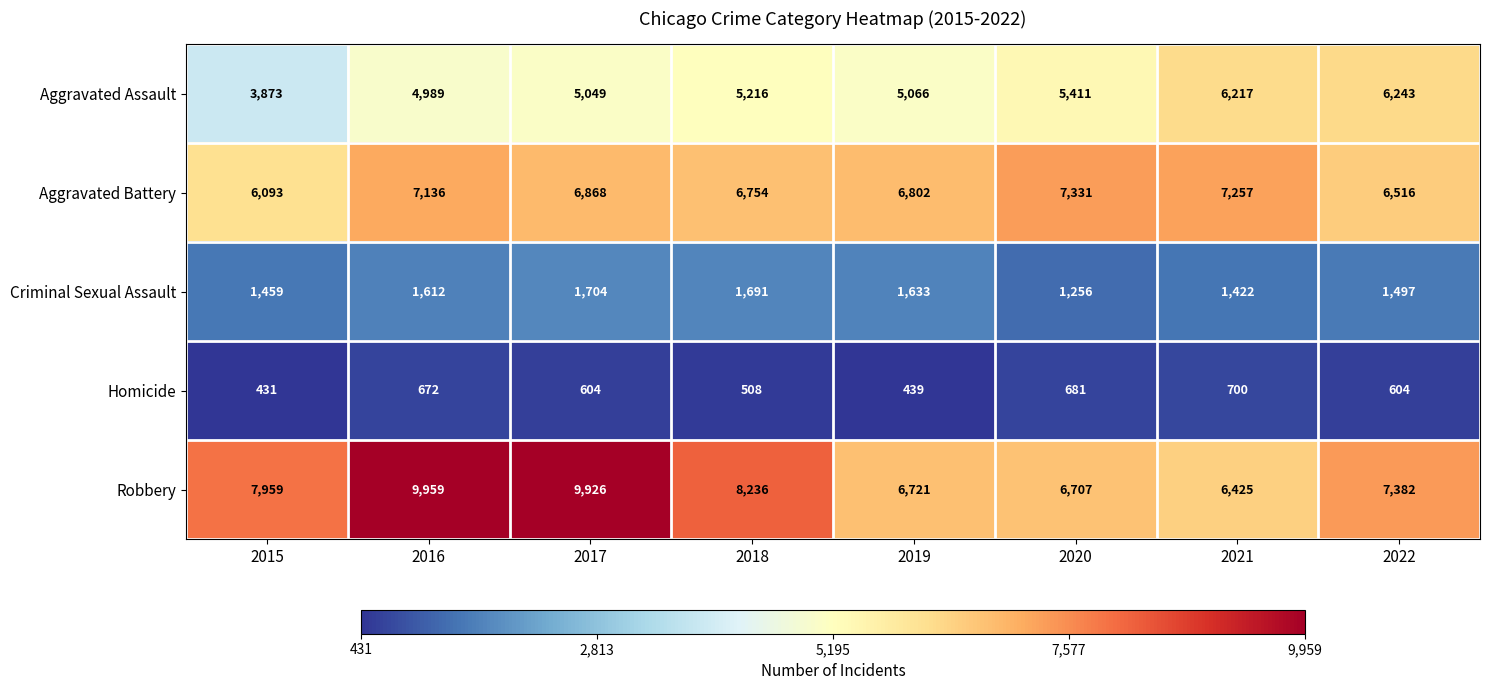

At which category does the chart reach its minimum across all series?

2015